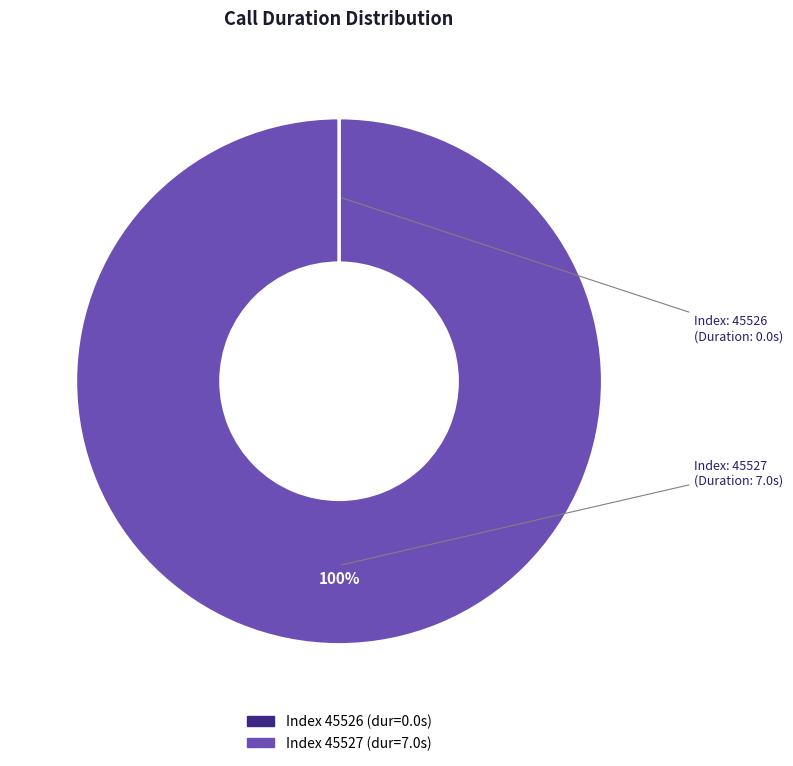

Is there any slice that represents more than half of the pie?

Yes